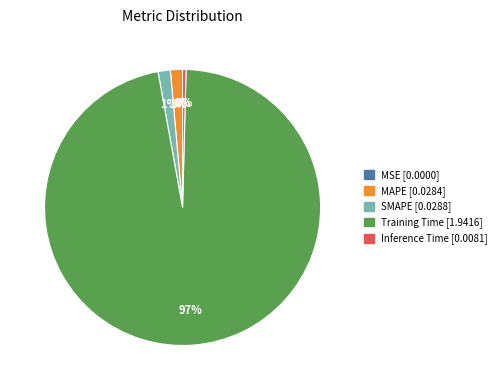

What percentage is the SMAPE slice, to the nearest percent?

1%